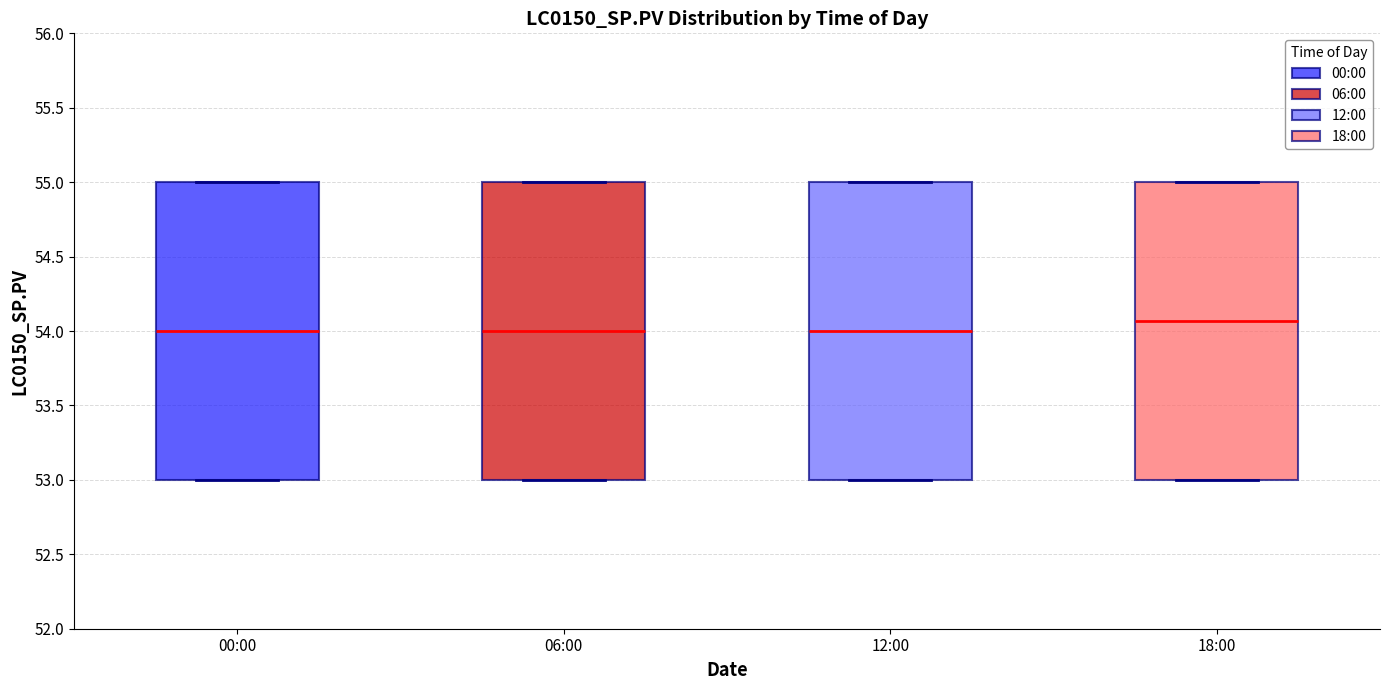

Reading left to right, read every box against the y-axis: the position of its median line, the range the box covers, and the ends of its whiskers. The values are not printed on the chart, so give them approximately, as read against the axis.

00:00: median 54.00, box 53.00 to 55.00, whiskers 53.00 to 55.00
06:00: median 54.00, box 53.00 to 55.00, whiskers 53.00 to 55.00
12:00: median 54.00, box 53.00 to 55.00, whiskers 53.00 to 55.00
18:00: median 54.05, box 53.00 to 55.00, whiskers 53.00 to 55.00